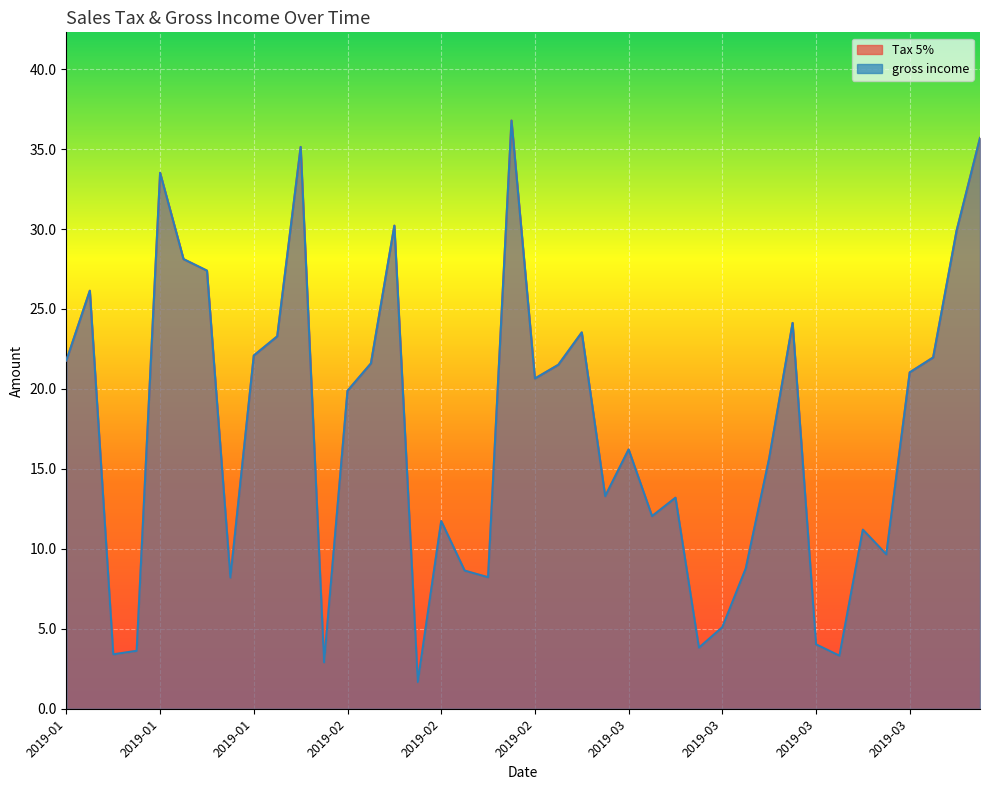

True or false: gross income and Tax 5% cross at least once.

False